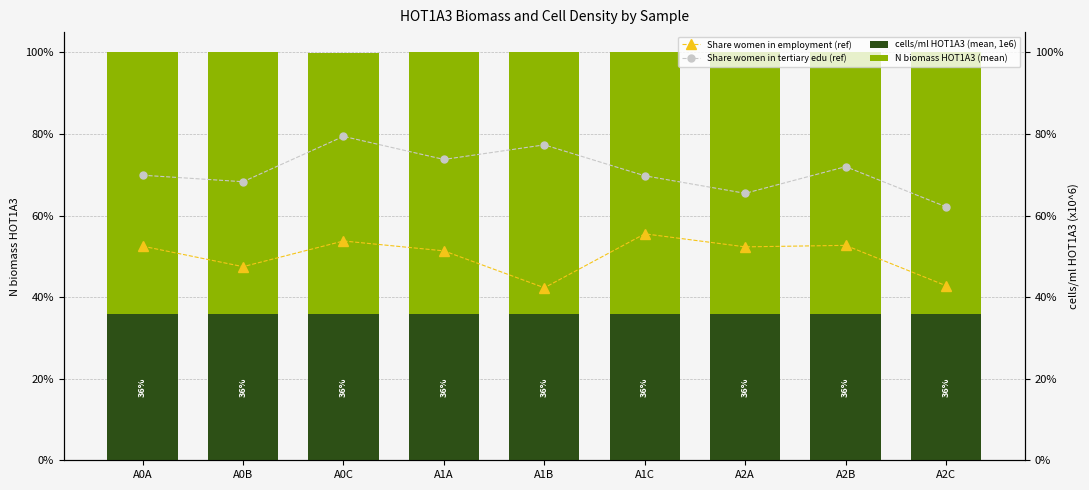

How many groups of bars are there?

9